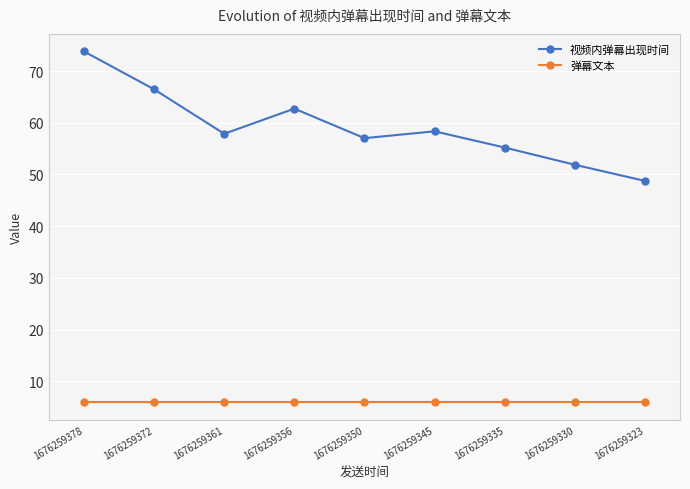

True or false: 视频内弹幕出现时间 and 弹幕文本 intersect in this chart.

False